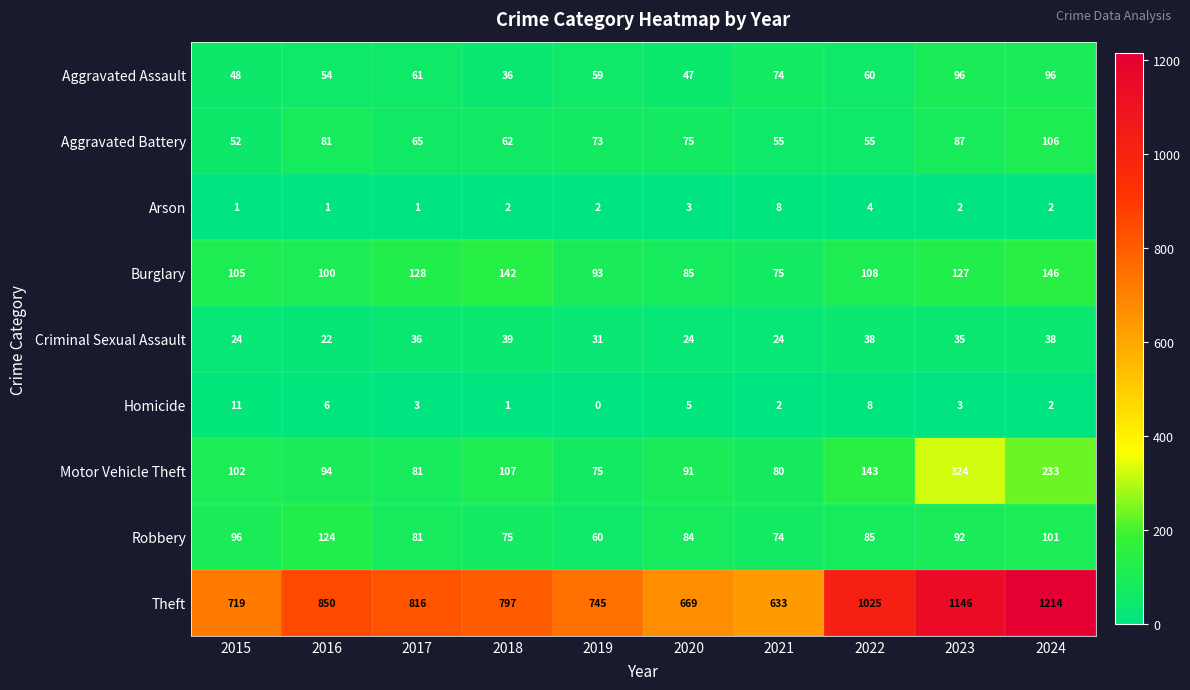

Which series changed the most between 2021 and 2022?

Theft